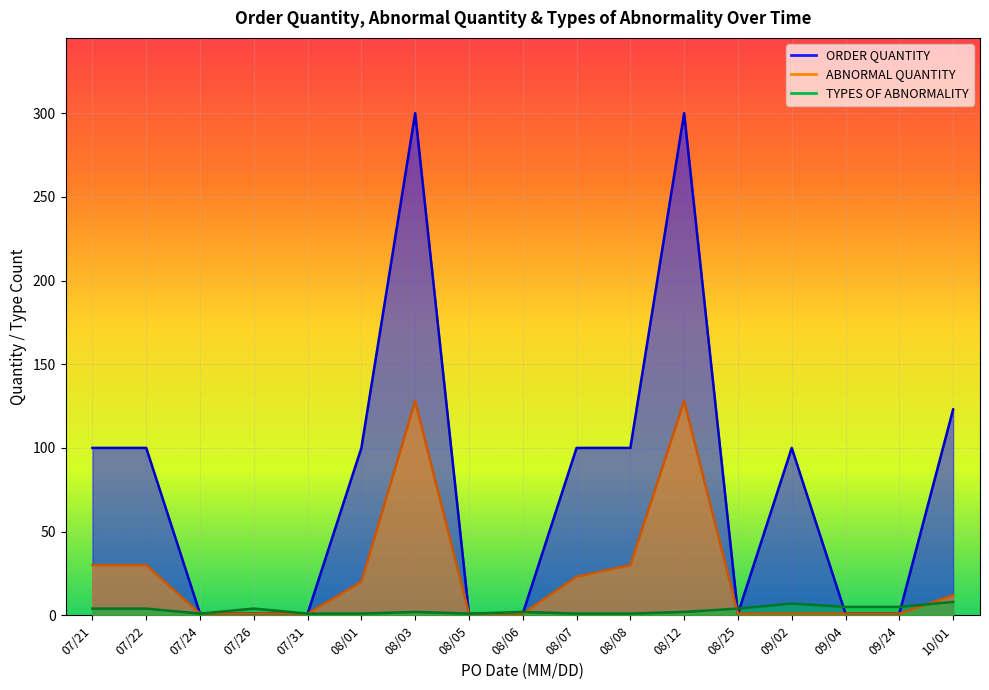

At which category does TYPES OF ABNORMALITY reach its first local peak?

07/26